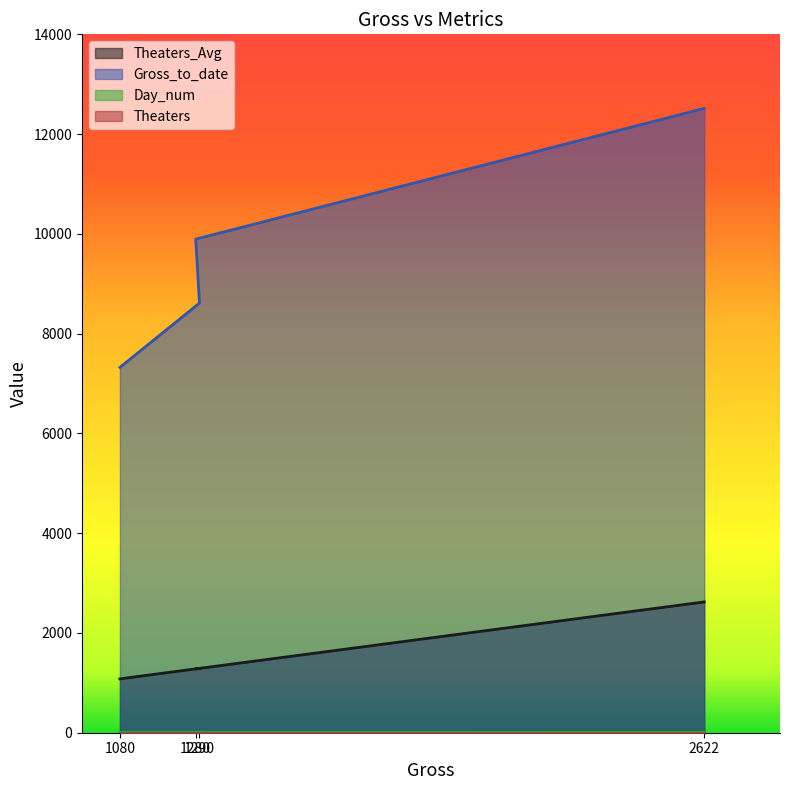

How many data points in Theaters_Avg are above 1290?

1